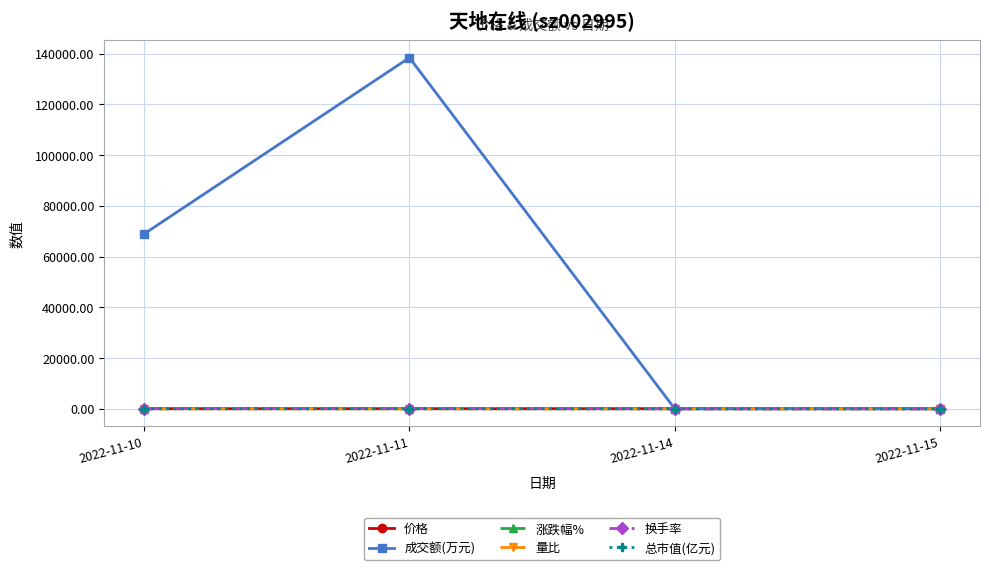

Which category has the highest value across all series?

2022-11-11